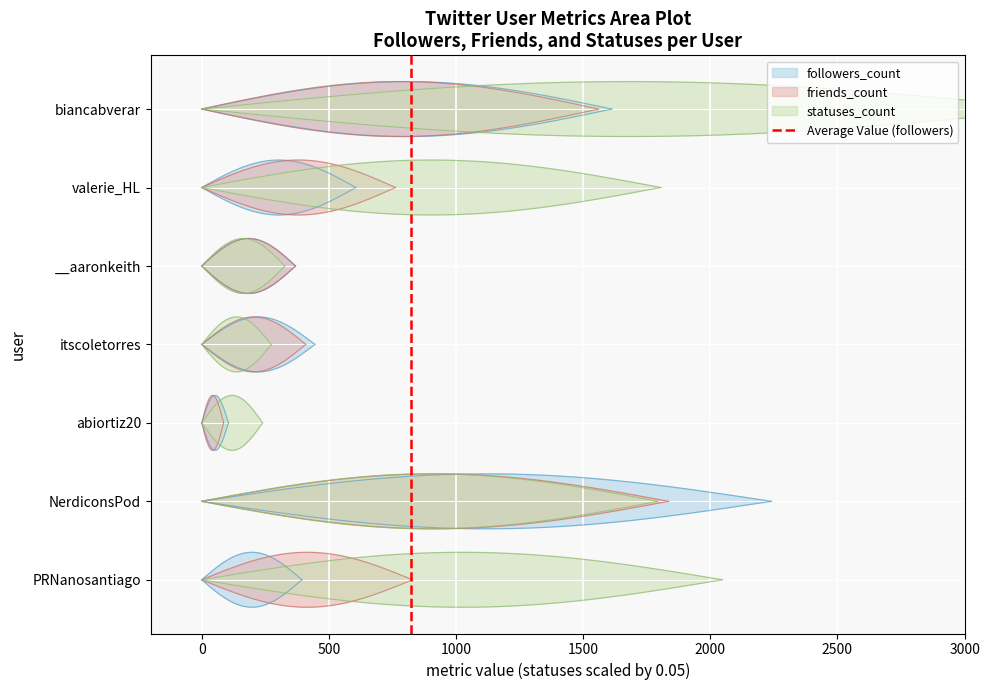

True or false: the data shows 2 at 0.

False